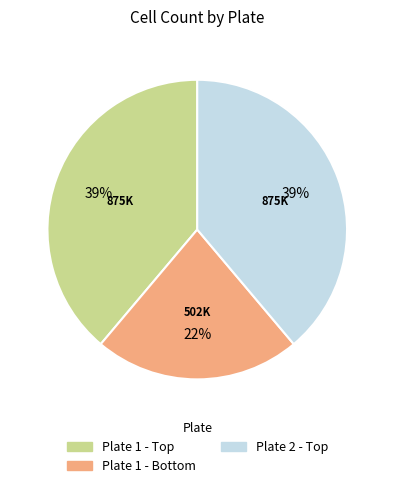

Is there any slice that represents more than half of the pie?

No